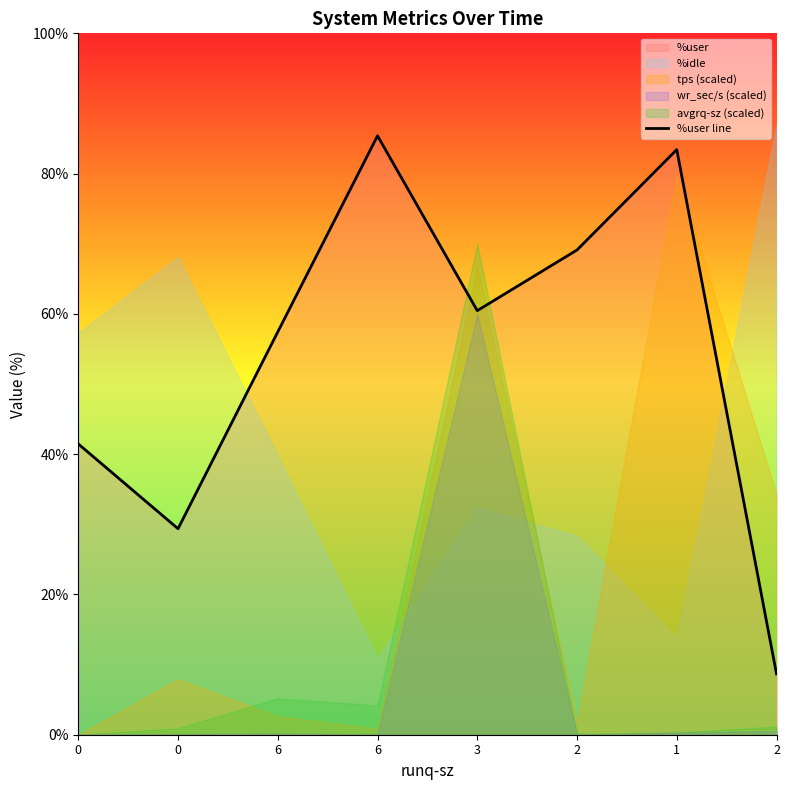

Rank the categories by value from highest to lowest.

6, 1, 2, 3, 6, 0, 0, 2